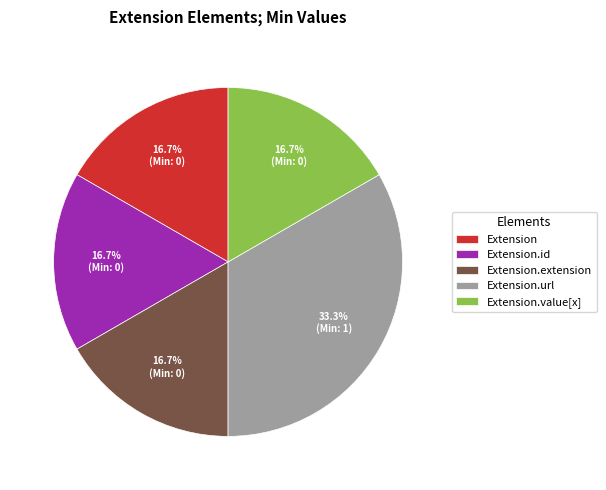

What is the largest slice in the pie chart?

Extension.url